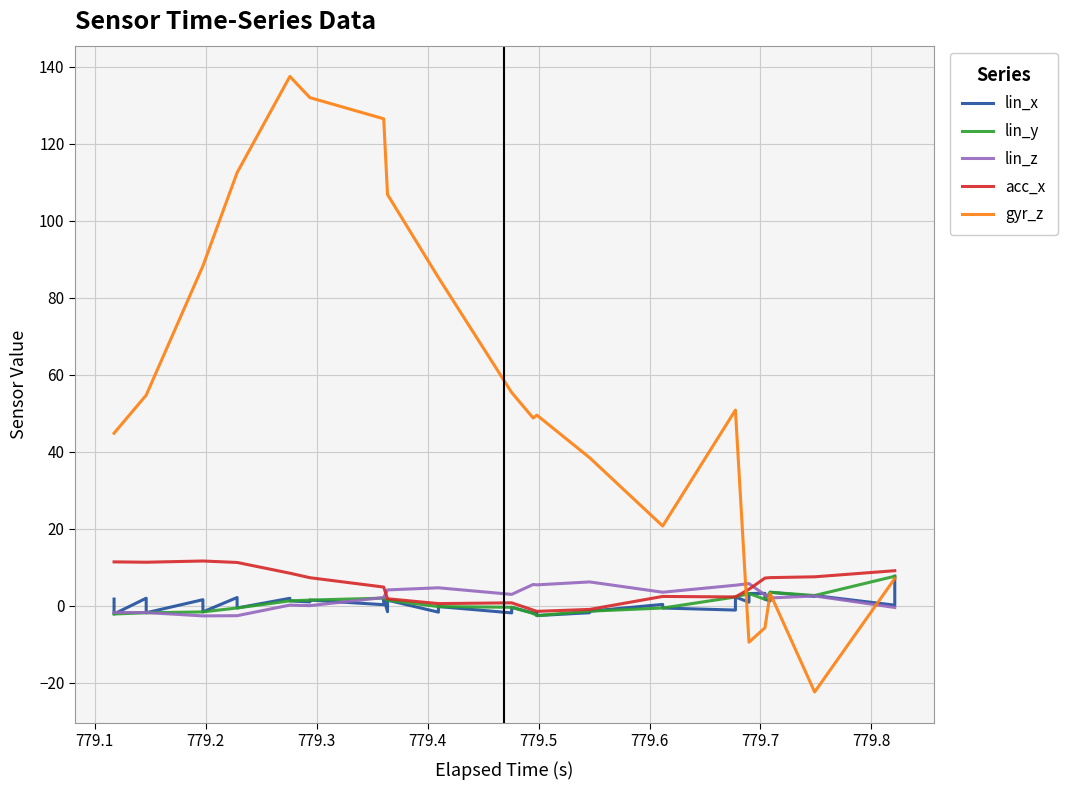

Reading left to right, extract all data points from this chart.

lin_x: 1.7	-2.2	1.9	-1.9	1.5	-1.6	2.1	-0.6	1.9	1.2	1.0	1.4	0.2	1.9	-1.6	1.4	-1.7	-0.2	-1.9	-0.4	-1.9	-2.0	-1.9	-2.6	-1.8	-1.4	0.3	-0.6	-1.1	2.2	0.9	3.2	3.2	1.6	1.2	3.5	2.4	2.6	0.1	7.6
lin_y: -2.2	-2.2	-1.9	-1.9	-1.6	-1.6	-0.6	-0.6	1.2	1.2	1.4	1.4	1.9	1.9	1.4	1.4	-0.2	-0.2	-0.4	-0.4	-2.0	-2.0	-2.6	-2.6	-1.4	-1.4	-0.6	-0.6	2.2	2.2	3.2	3.2	1.6	1.6	3.5	3.5	2.6	2.6	7.6	7.6
lin_z: -1.8	-1.8	-1.8	-1.8	-2.7	-2.7	-2.6	-2.6	0.1	0.1	-0.0	-0.0	2.1	2.1	4.1	4.1	4.6	4.6	2.9	2.9	5.5	5.5	5.4	5.4	6.2	6.2	3.5	3.5	5.3	5.3	5.7	5.7	2.8	2.8	2.0	2.0	2.5	2.5	-0.5	-0.5
acc_x: 11.4	11.4	11.3	11.3	11.6	11.6	11.2	11.2	8.4	8.4	7.3	7.3	4.8	4.8	1.8	1.8	0.5	0.5	0.7	0.7	-1.1	-1.1	-1.5	-1.5	-1.0	-1.0	2.4	2.4	2.3	2.3	4.2	4.2	7.2	7.2	7.3	7.3	7.5	7.5	9.1	9.1
gyr_z: 44.8	44.8	54.7	54.7	88.2	88.2	112.5	112.5	137.5	137.5	132.0	132.0	126.5	126.5	106.8	106.8	85.2	85.2	55.4	55.4	48.8	48.8	49.5	49.5	38.4	38.4	20.7	20.7	50.8	50.8	-9.5	-9.5	-5.8	-5.8	3.2	3.2	-22.4	-22.4	7.1	7.1